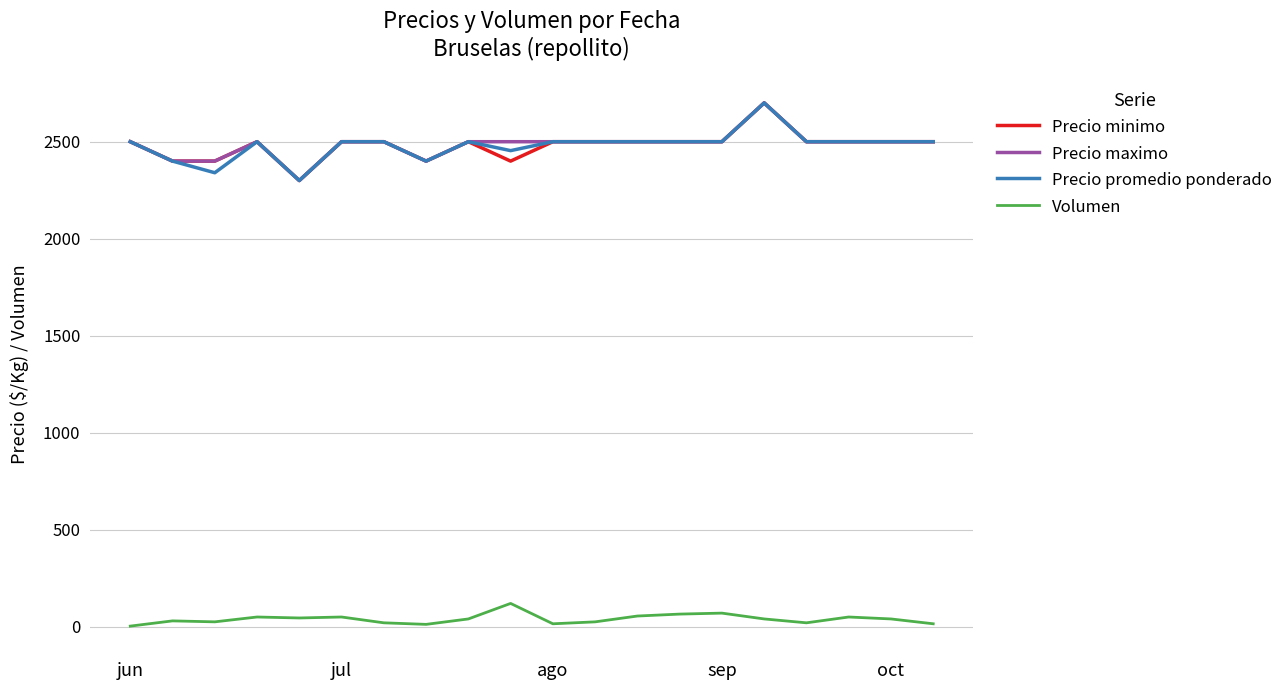

True or false: Volumen and Precio minimo intersect in this chart.

False